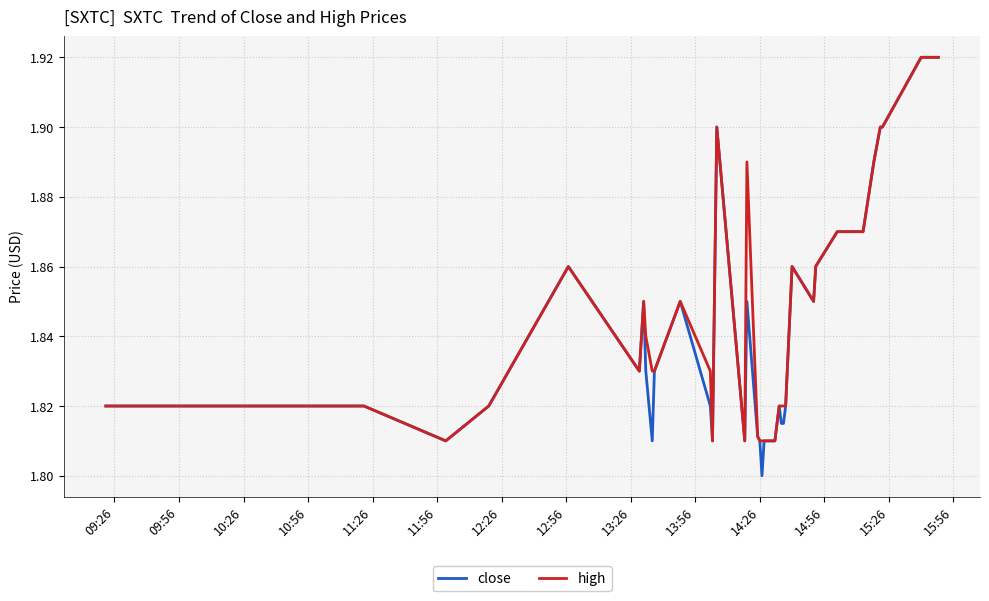

Does the chart have visible grid lines?

Yes